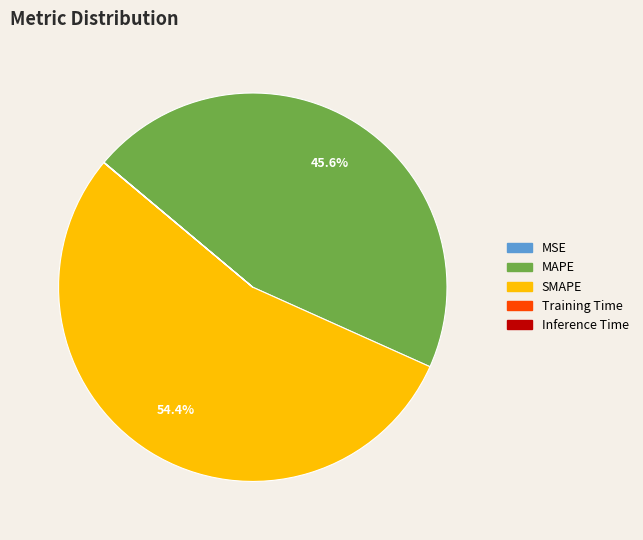

To the nearest percent, what is the difference between the largest and smallest slice percentages?

54%